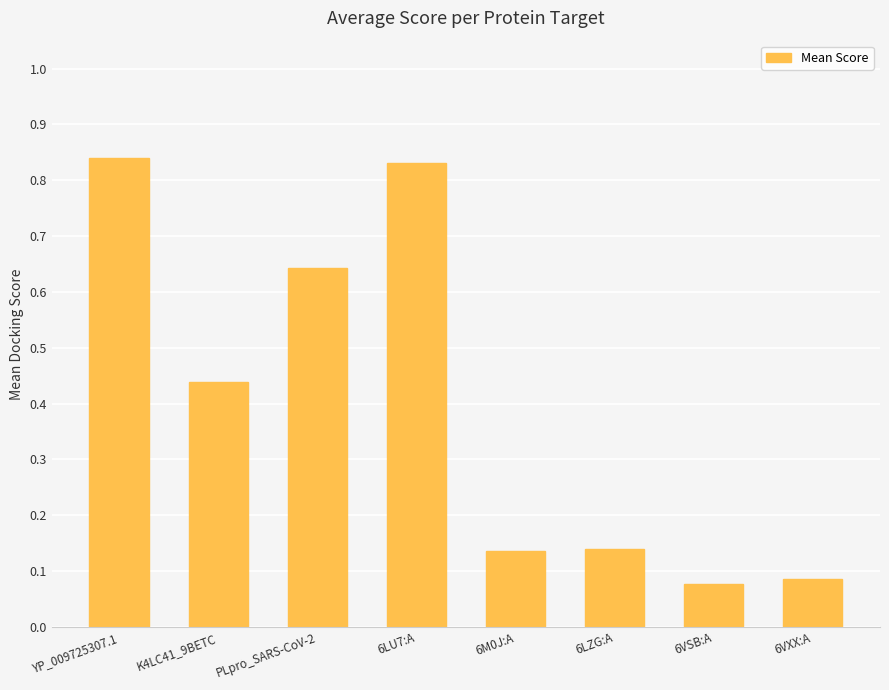

What is the label of the 7th bar from the left?

6VSB:A